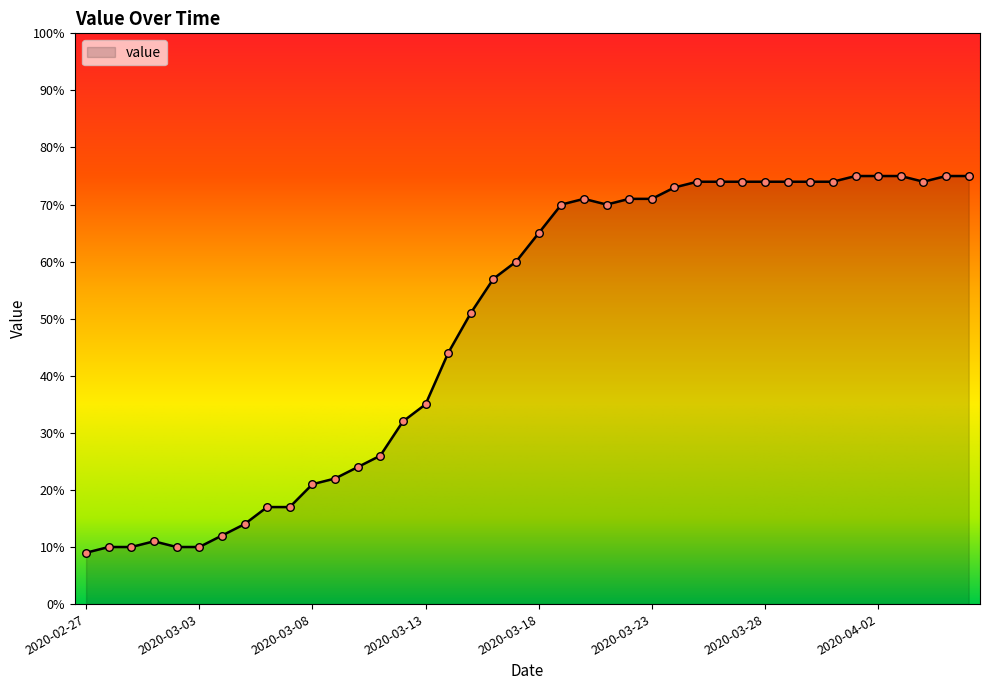

What is the maximum value shown in the chart?

75